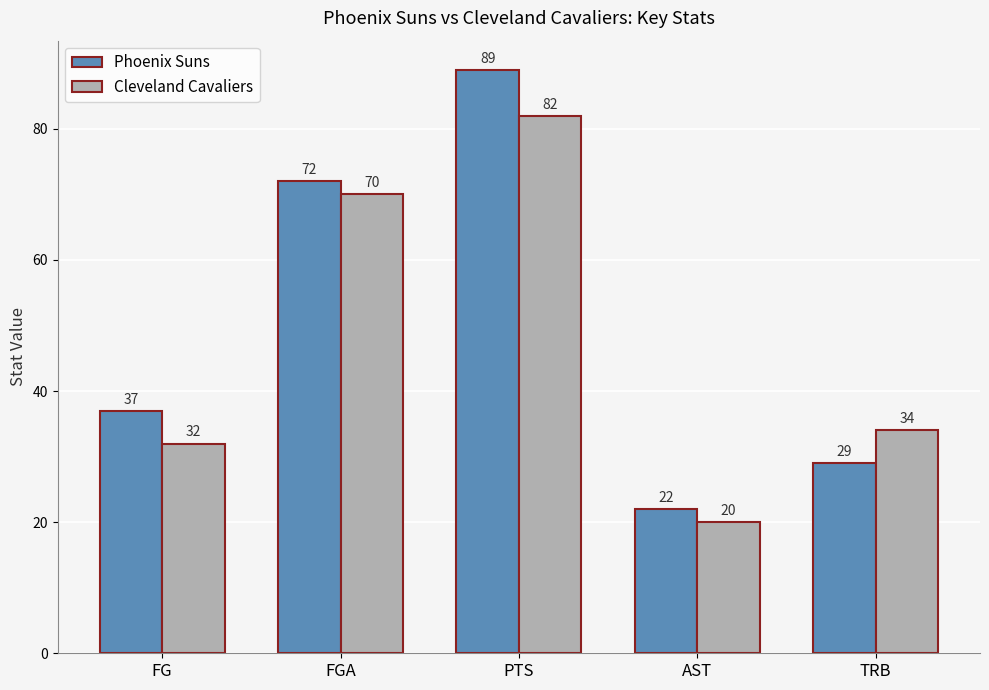

Between PTS and AST, which series saw the biggest shift?

Phoenix Suns